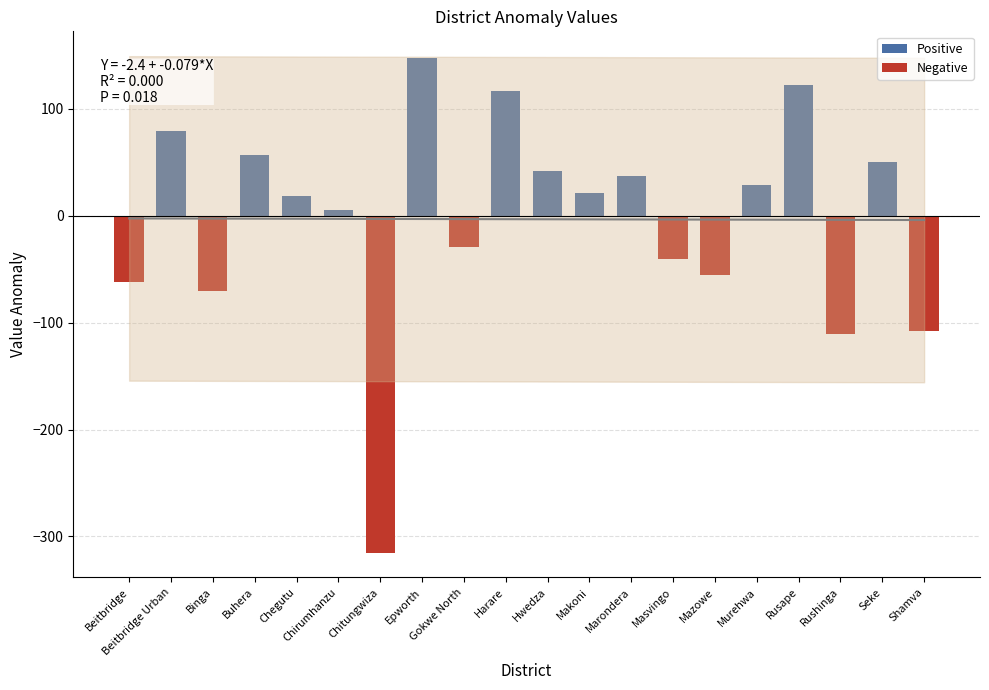

How many bars are there in total?

20